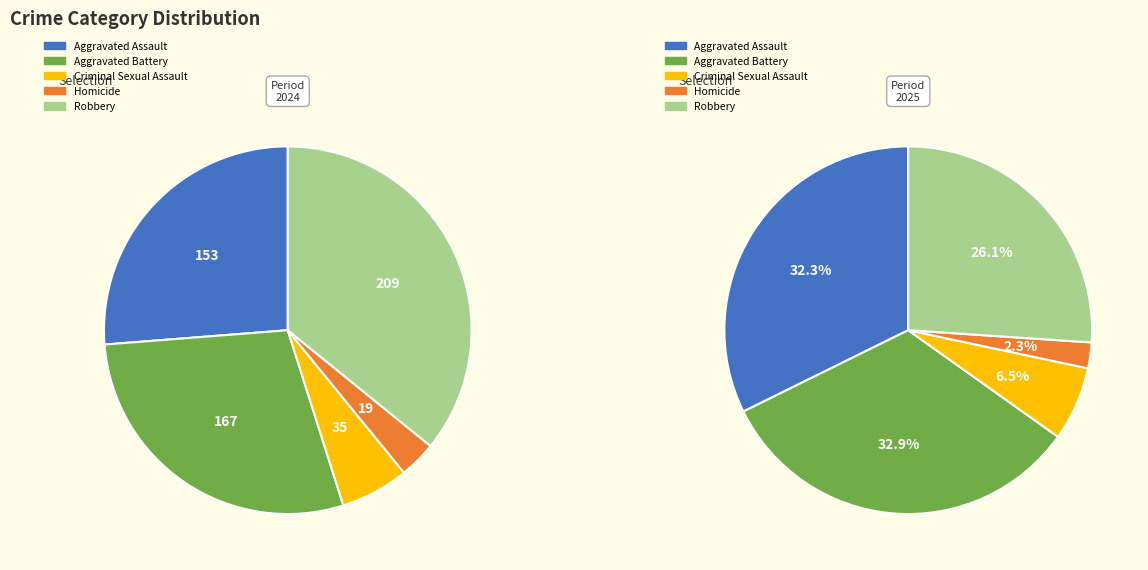

How much of the chart is everything except 4?

73.9%